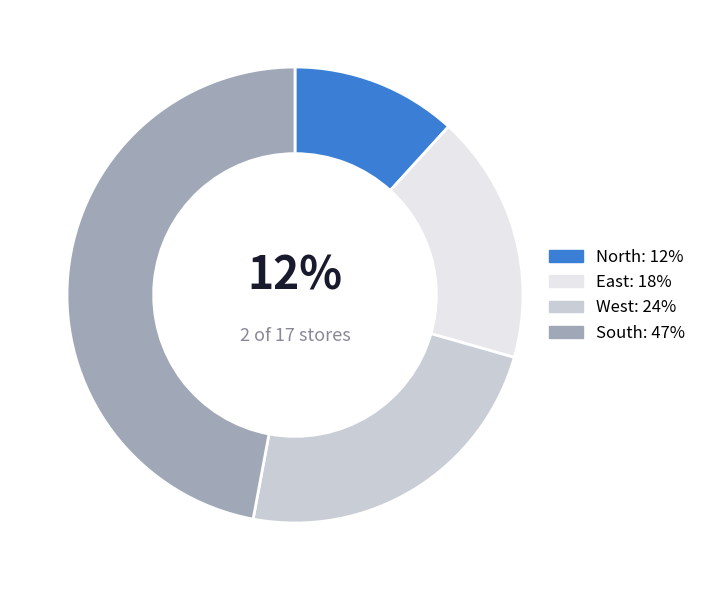

To the nearest percent, what is the difference between the North and South slice percentages?

35%